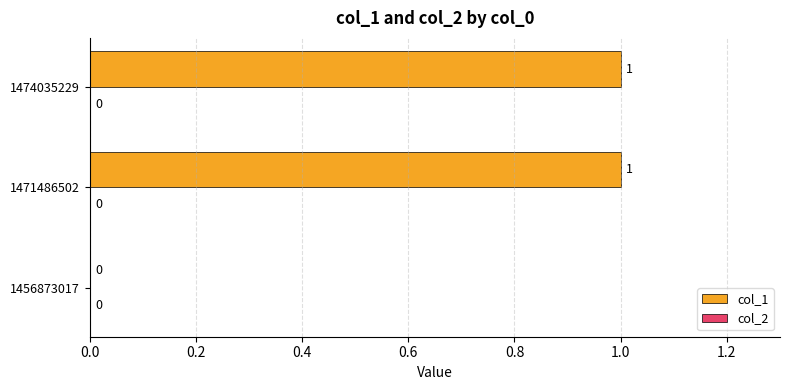

True or false: the data shows 1 at 1471486502.

True